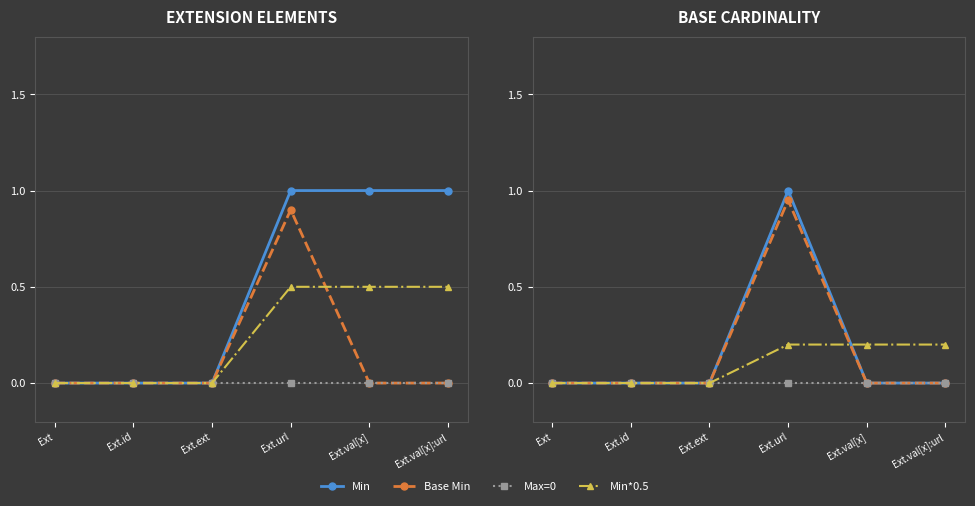

True or false: Min has more than 1 points higher than both neighbors.

False